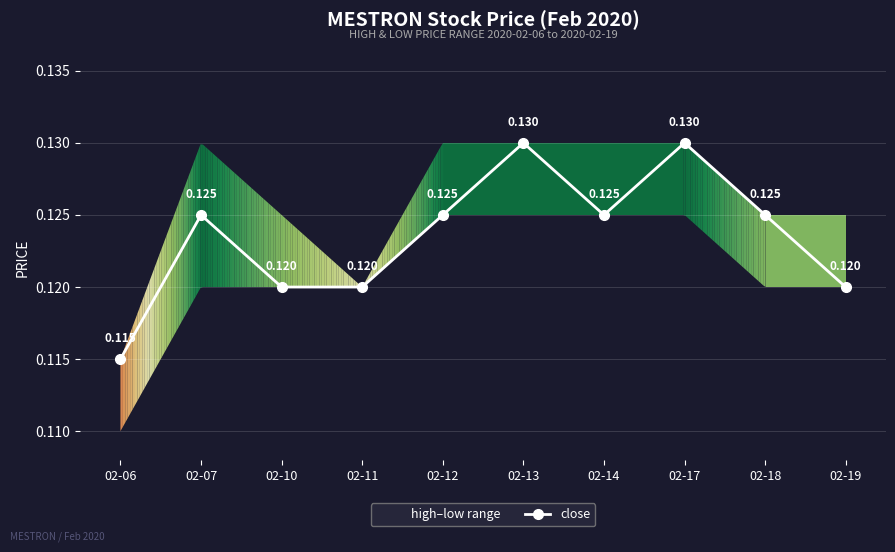

Is it true that the value at 02-13 is 0.1?

False